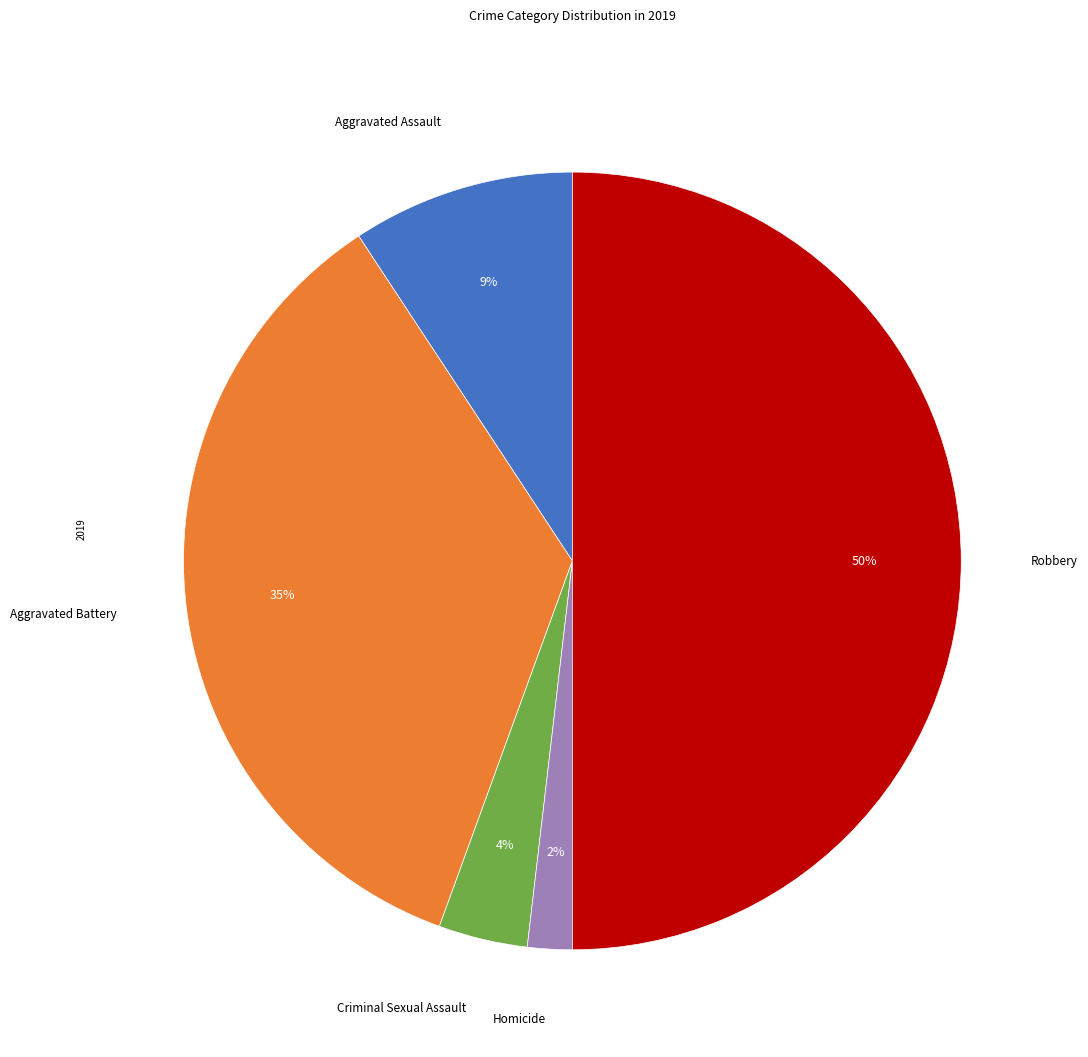

How many slices are in this pie chart?

5